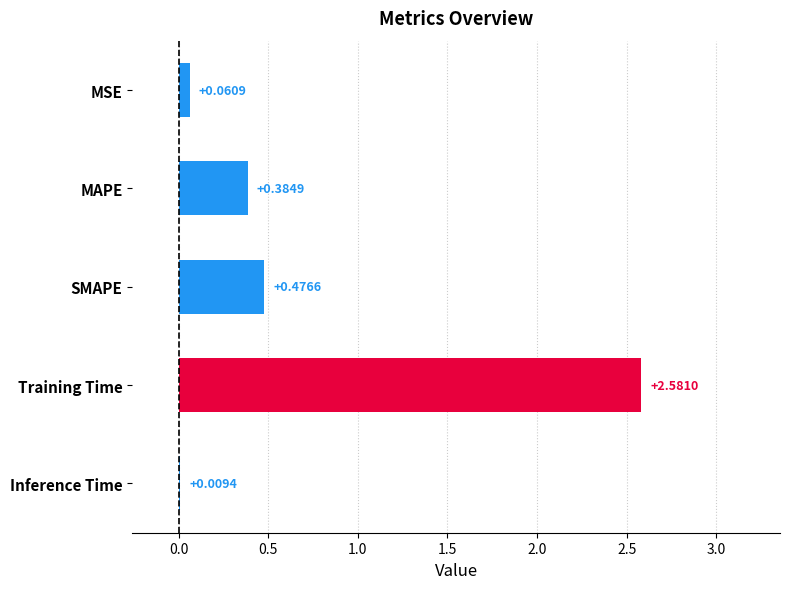

What is the change in value from MAPE to SMAPE?

+0.1